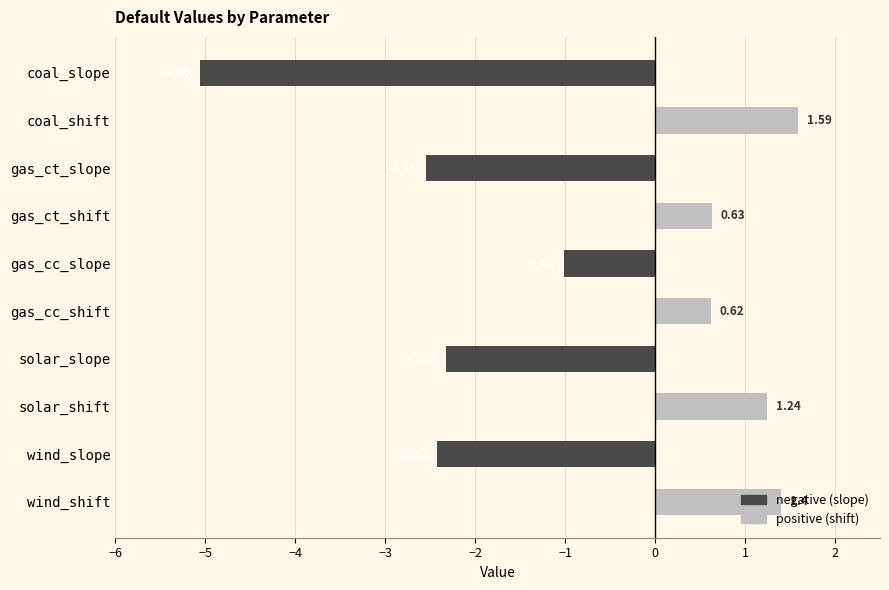

Approximately how many times larger is the value at coal_shift compared to wind_shift?

1.1